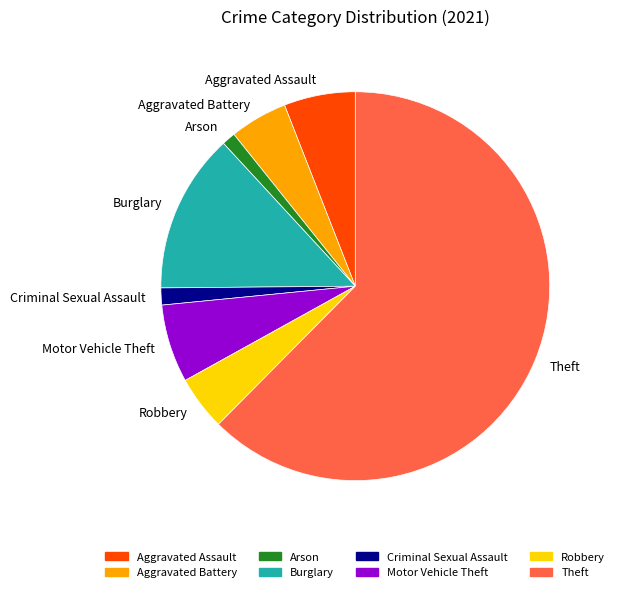

Between Theft and Motor Vehicle Theft, which is larger?

Theft